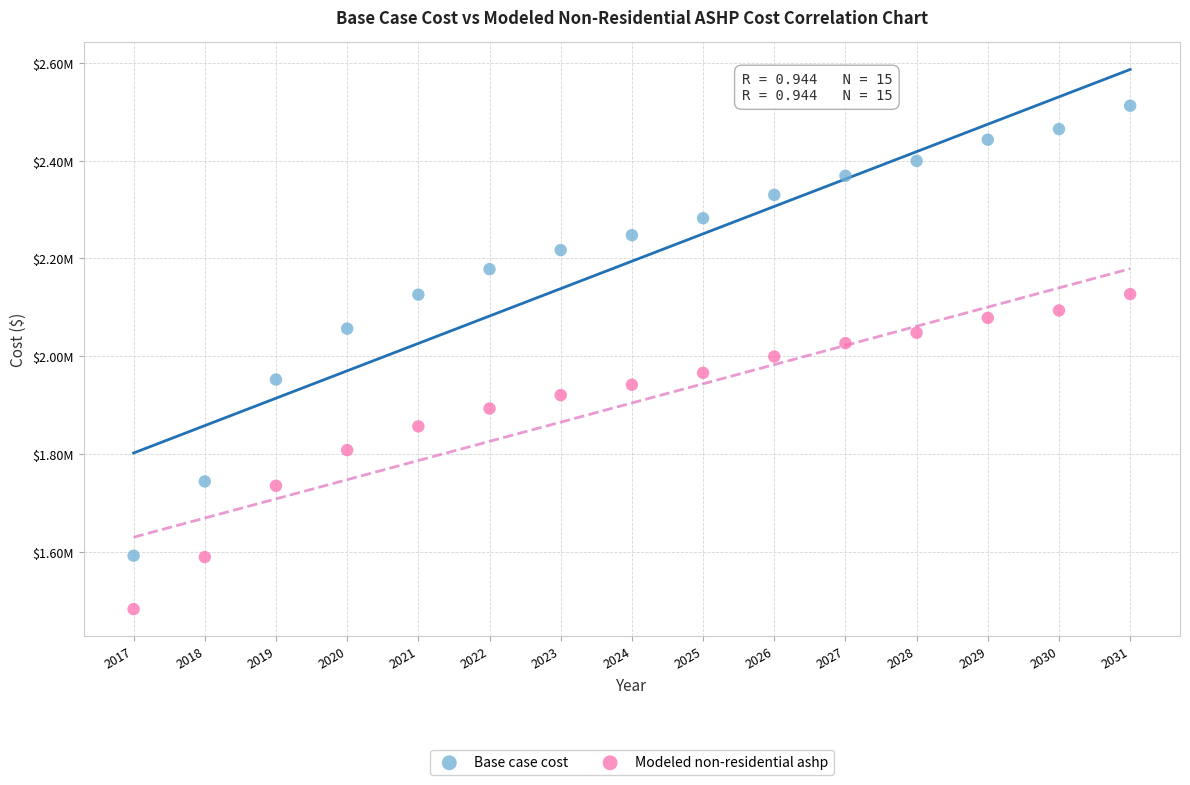

What are all the series names shown in the legend?

Base case cost, Modeled non-residential ashp